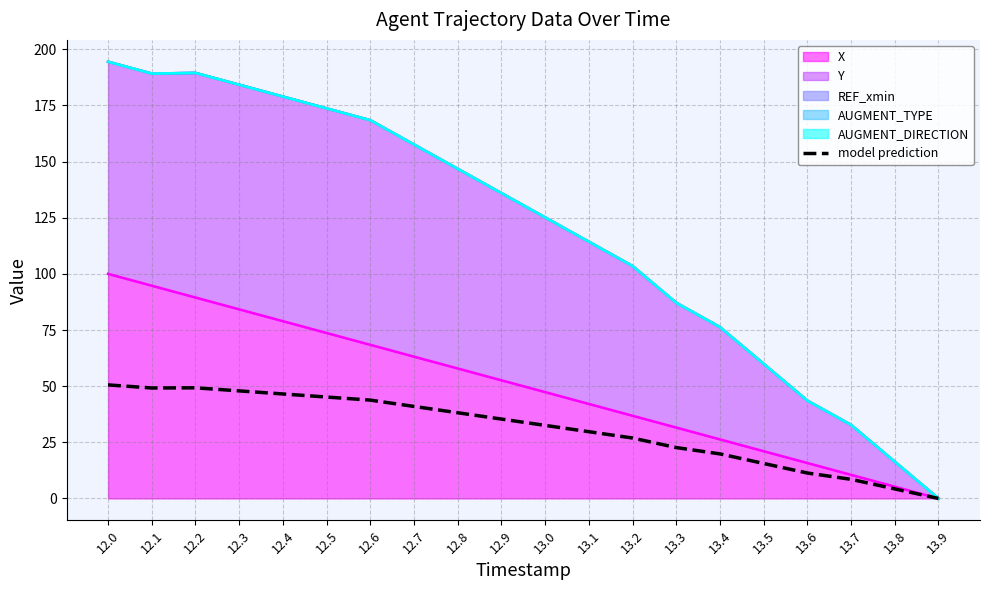

What is the difference between the second highest and minimum values?

49.3